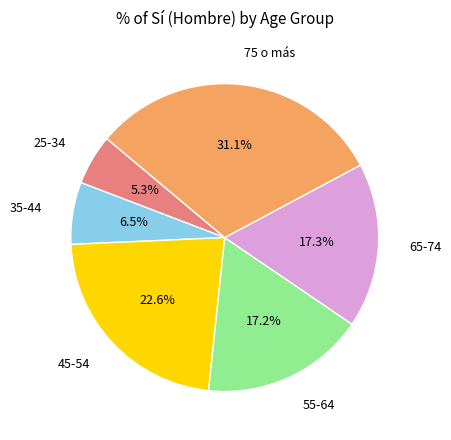

The 75 o más slice represents 45% of the pie. True or false?

False